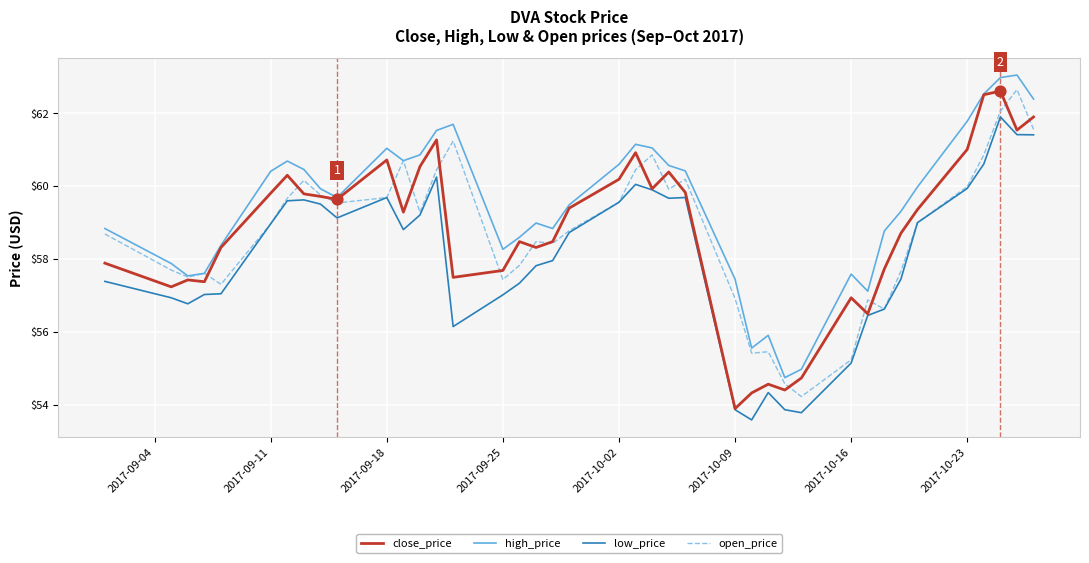

Which series has the largest total across all categories?

high_price